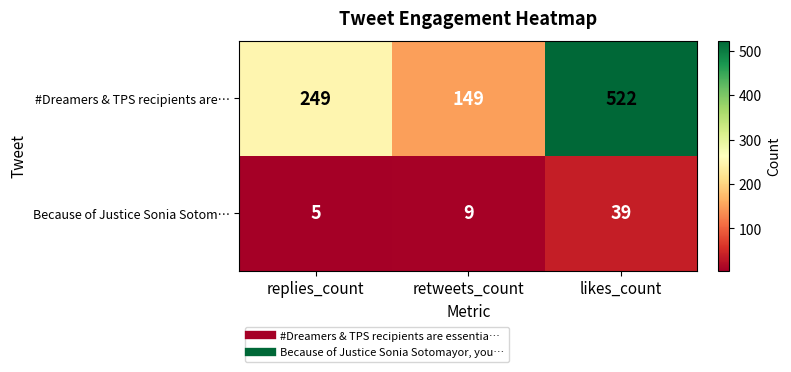

What is the spread (max minus min) of values at retweets_count?

140